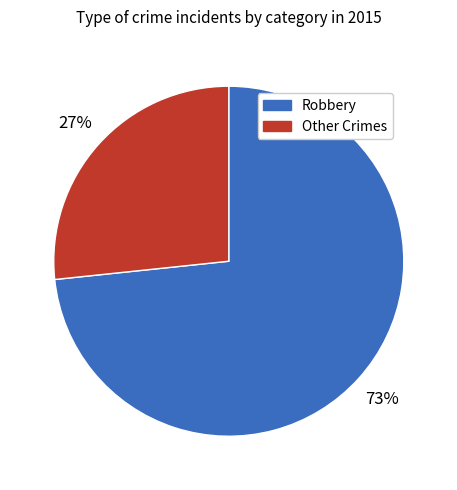

To the nearest percent, what is the average slice percentage?

50%